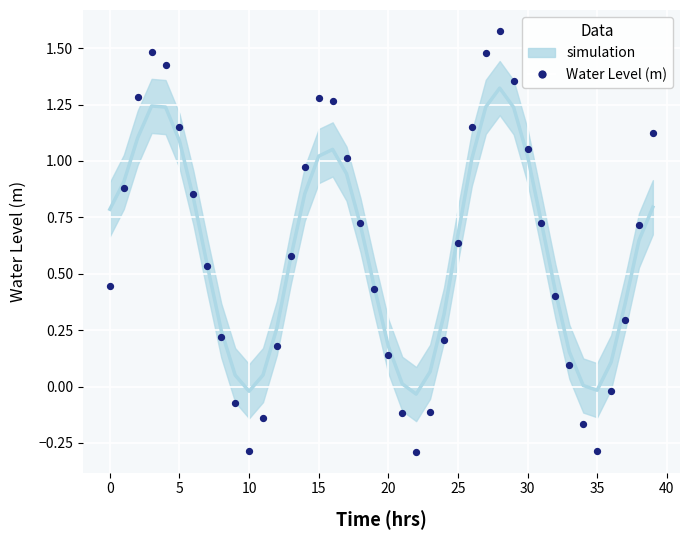

What is the range of Y values (max minus min)?

1.9